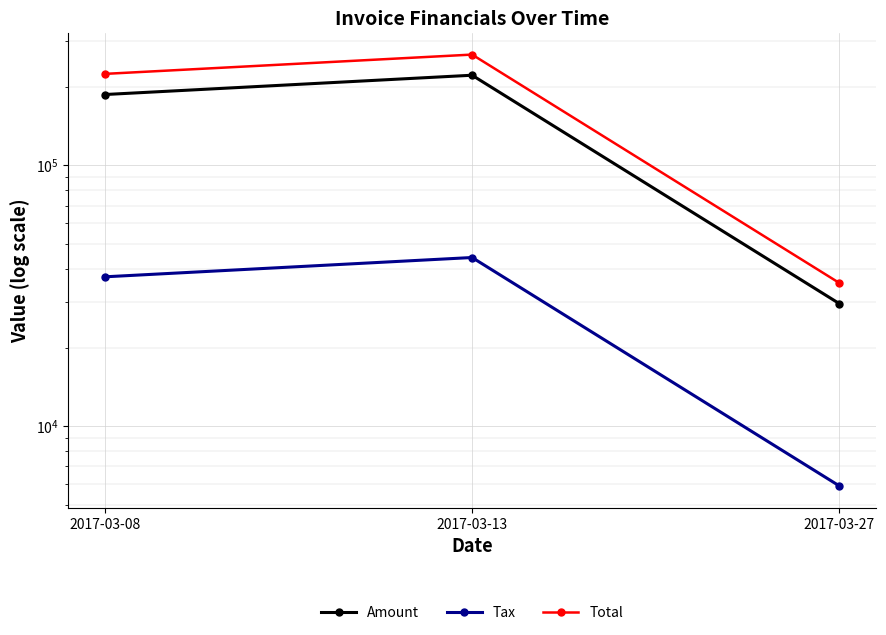

Is this an area chart (filled region under the line)?

No